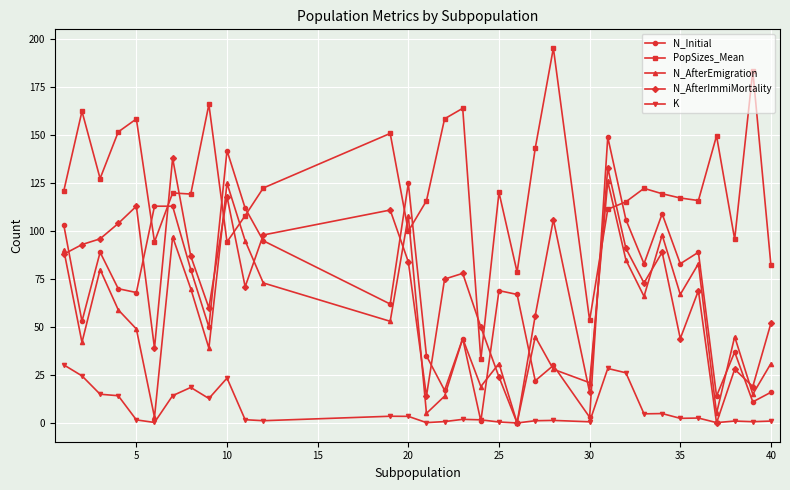

True or false: PopSizes_Mean and K intersect in this chart.

False